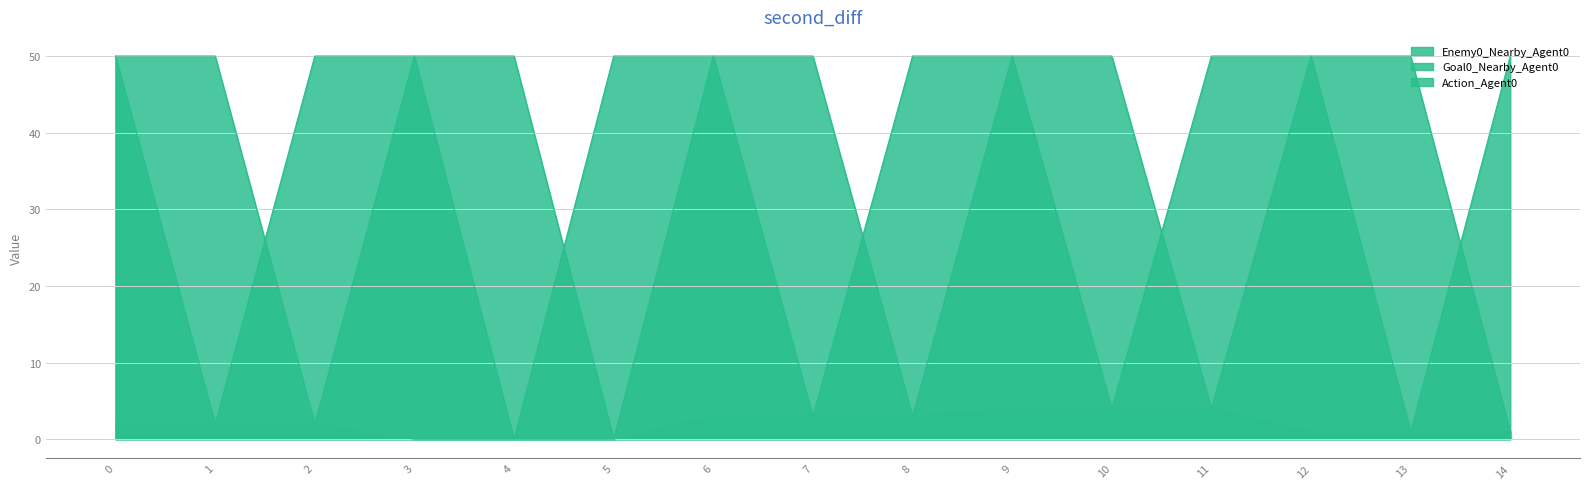

Count the number of data series in this chart.

3